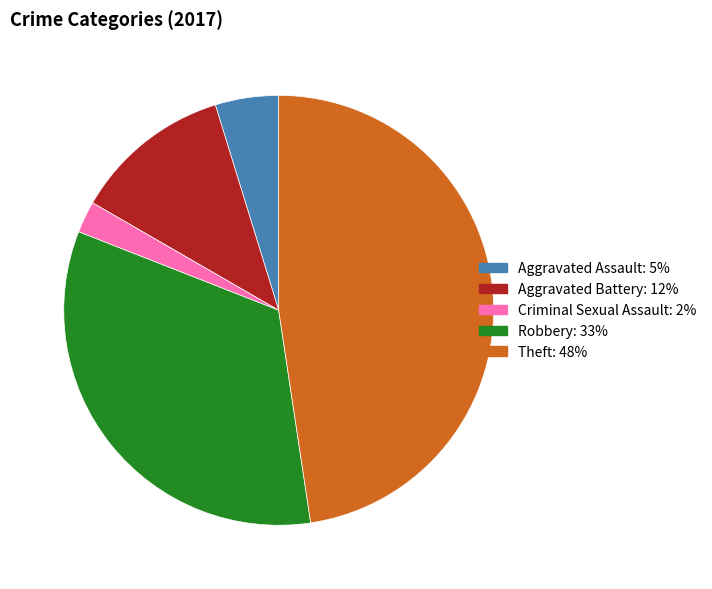

Is Theft the majority of the pie?

No